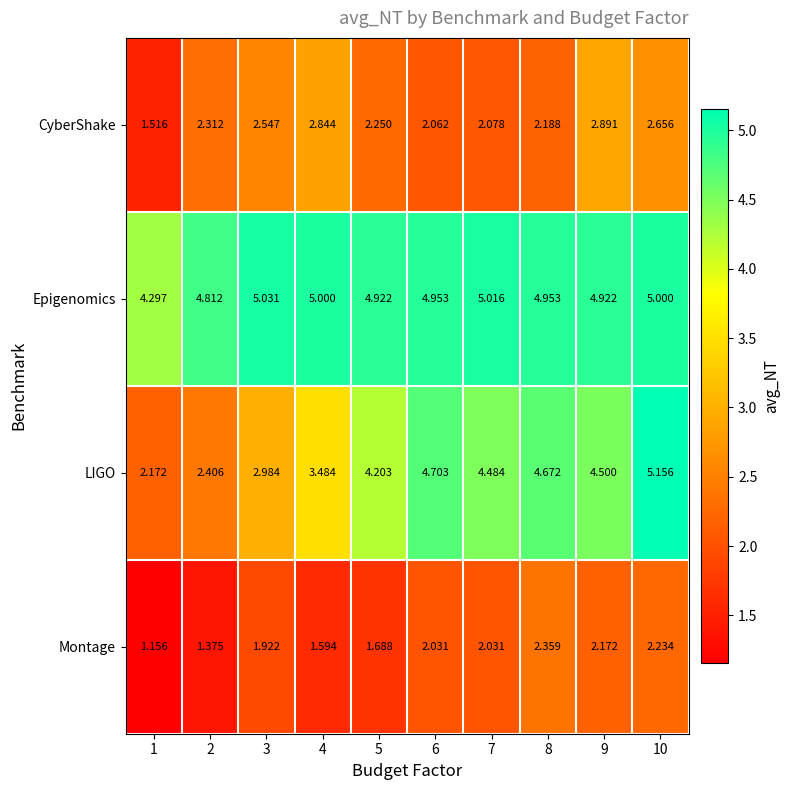

Which series has the largest total across all categories?

Epigenomics